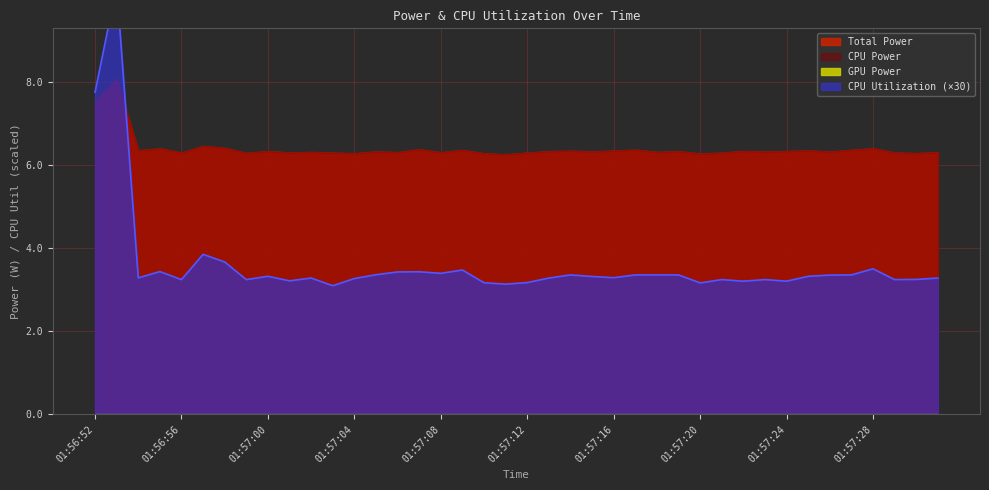

Count the number of data series in this chart.

4